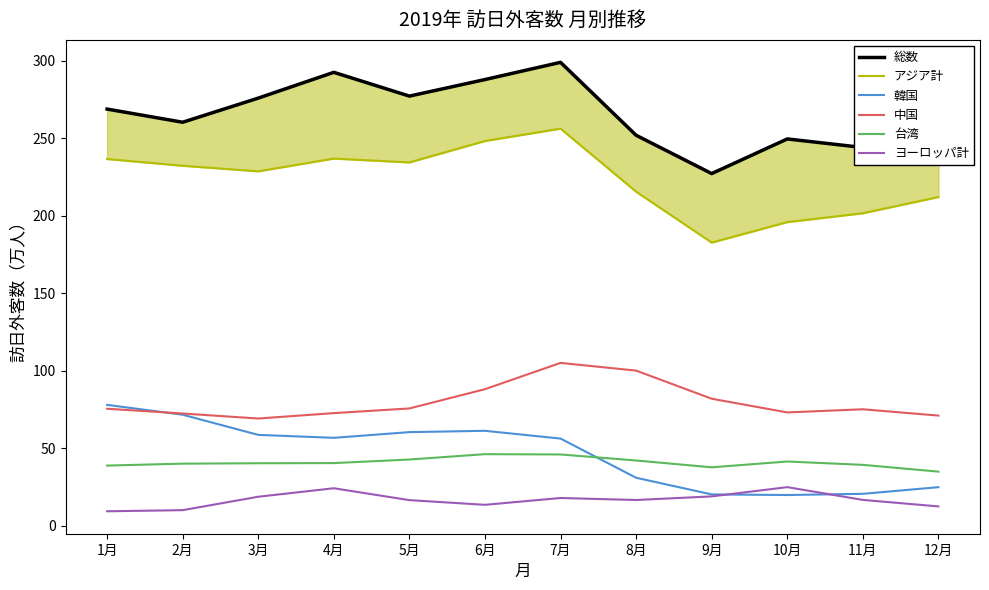

Is the value of 韓国 at 4月 greater than the value of 総数 at 1月?

No